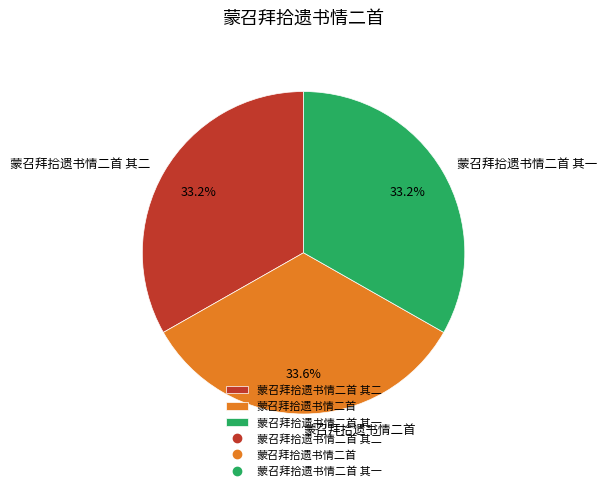

Does any single category account for the majority?

No